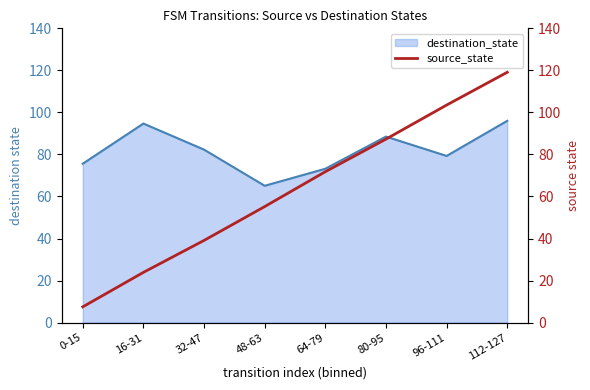

Is it true that the value at 96-111 is 41.0?

False